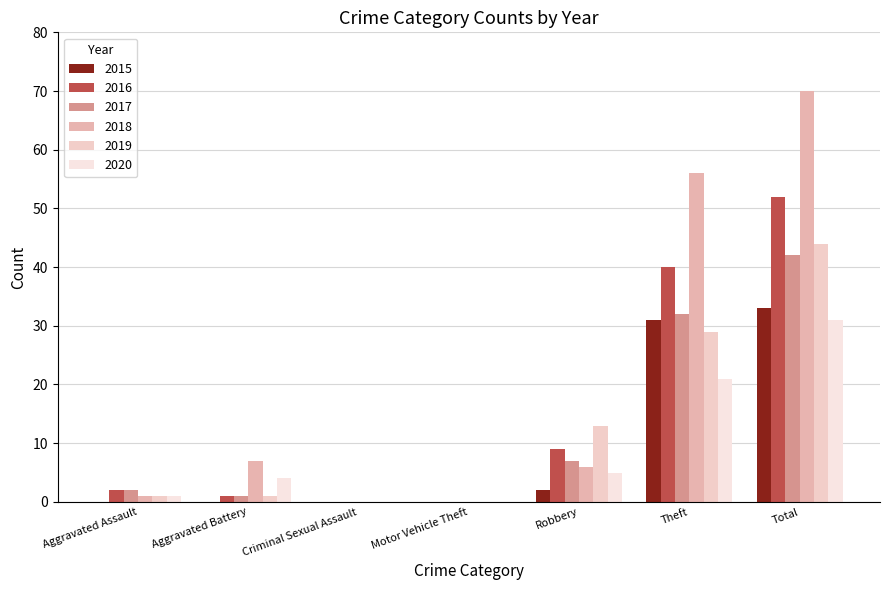

At which label does 2017 first exceed 2?

Robbery